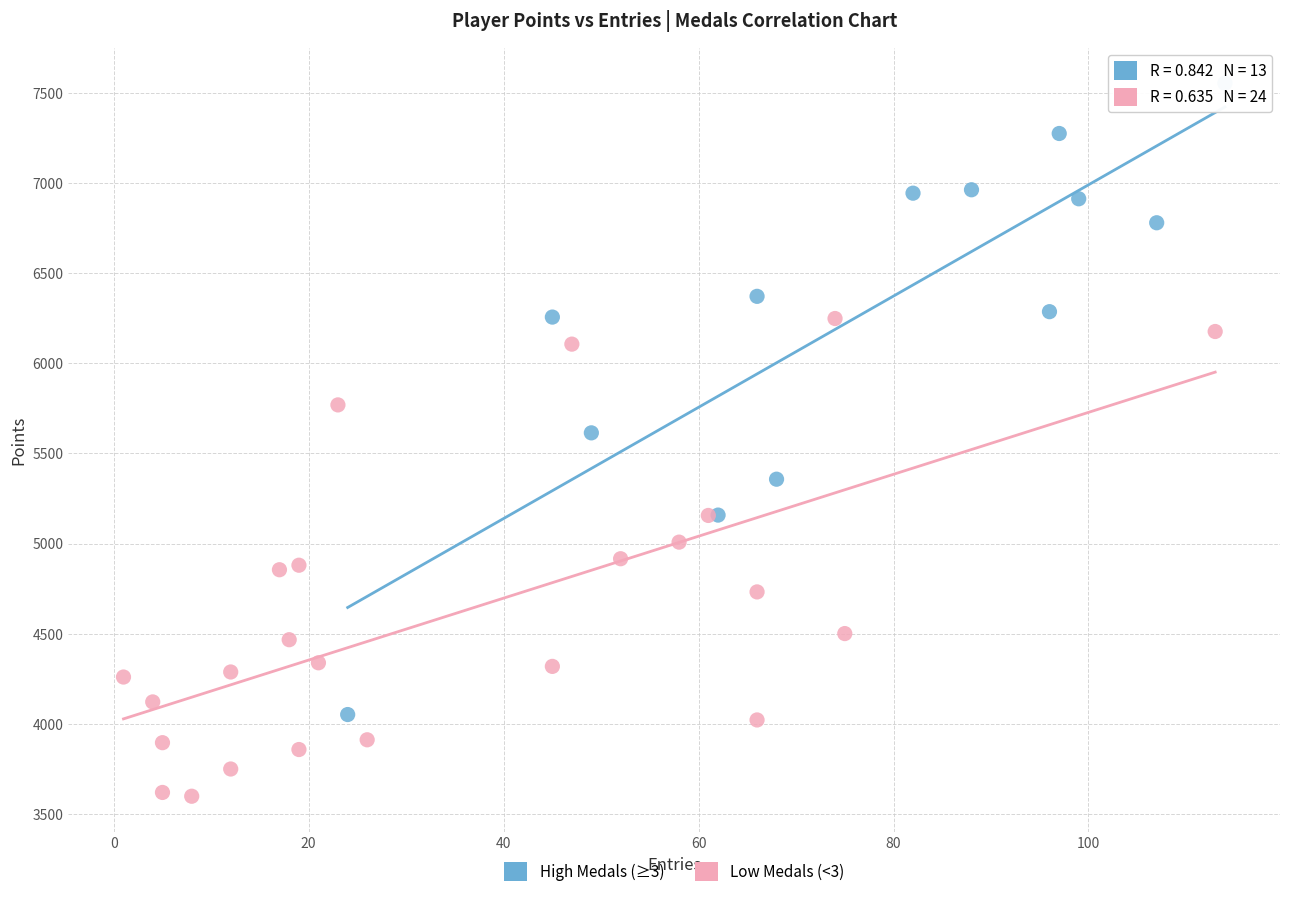

Which series reaches the minimum Y coordinate?

Low Medals (<3)